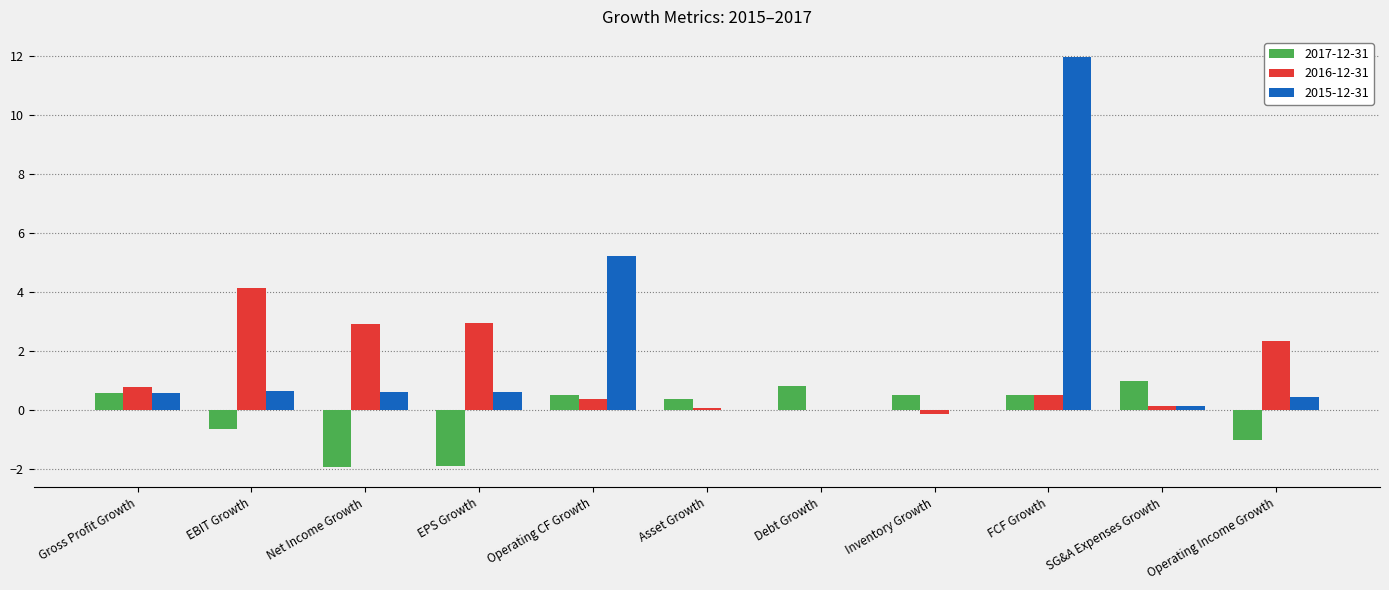

Is the value of 2015-12-31 at Net Income Growth greater than the value of 2017-12-31 at EBIT Growth?

Yes